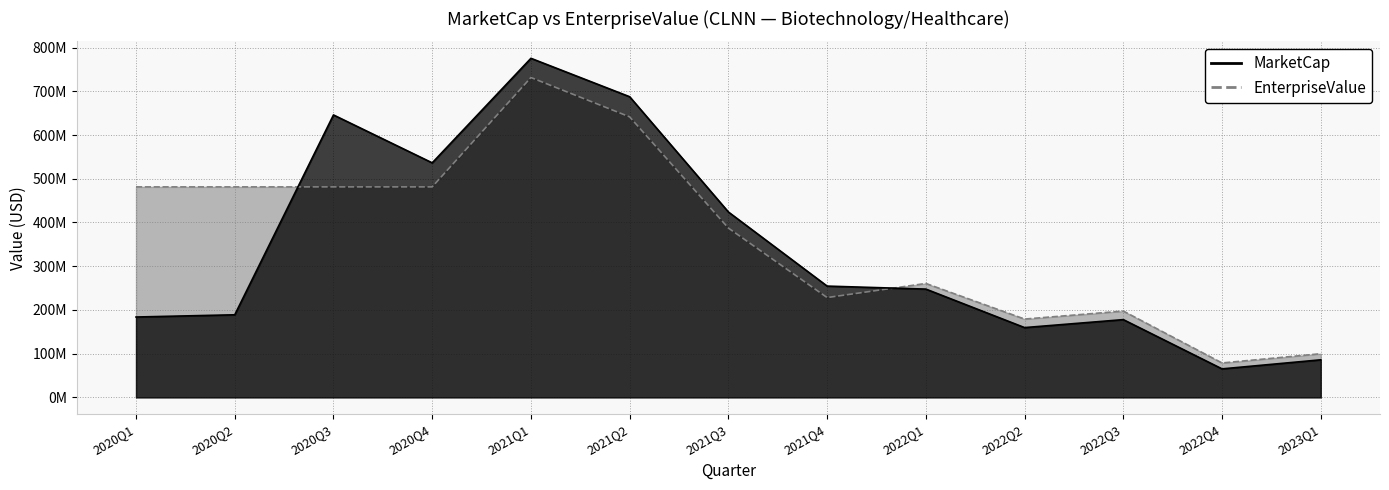

How many interior local peaks does the MarketCap series have?

3